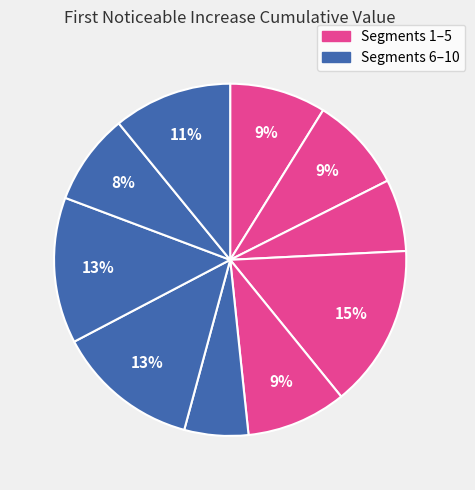

How many segments does this pie chart have?

10